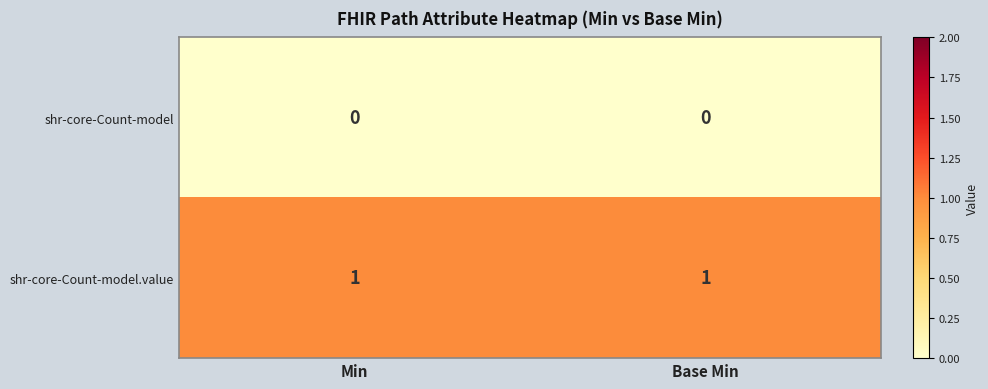

Which series has the largest total across all categories?

shr-core-Count-model.value